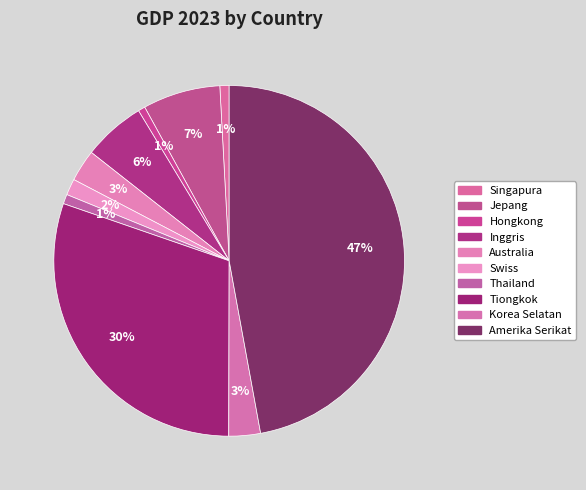

Count the number of slices in the pie.

10